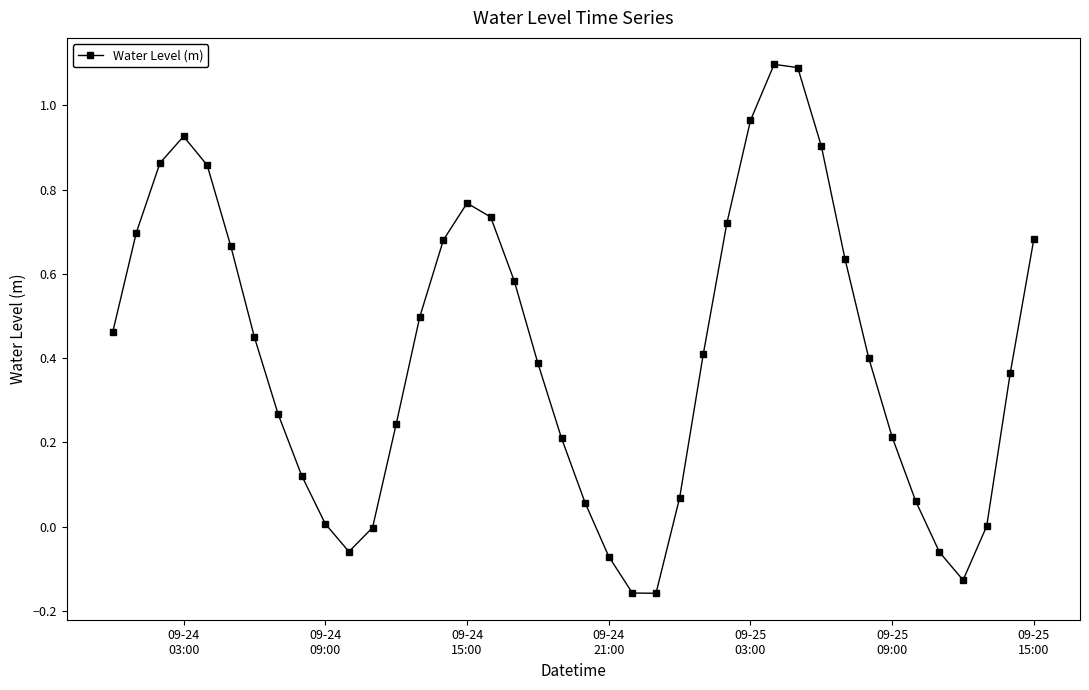

What is the sum of all values?

16.5